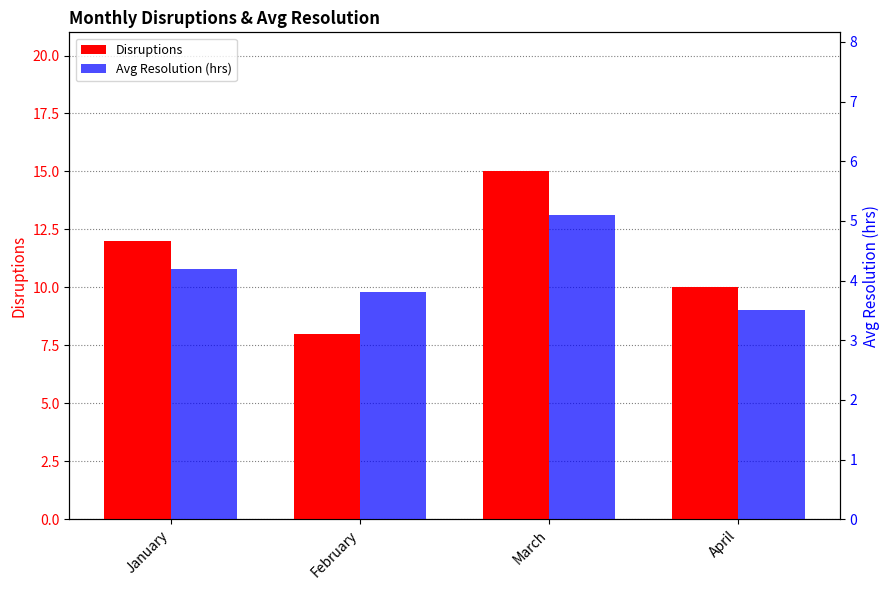

Where is Disruptions nearest to the value 11?

January